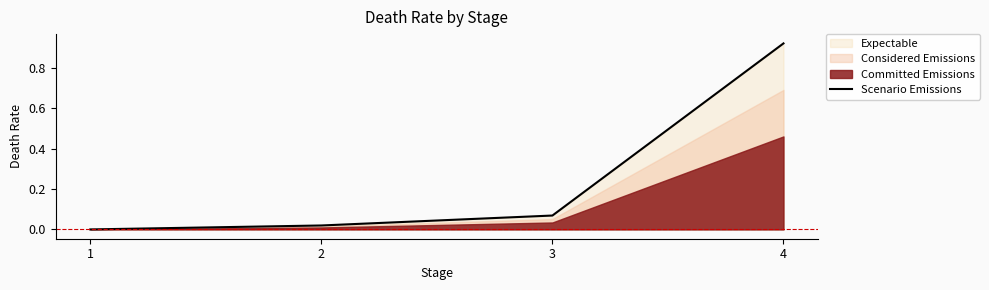

Reading right to left, extract all data points from this chart.

4=0.9	3=0.1	2=0.0	1=0.0